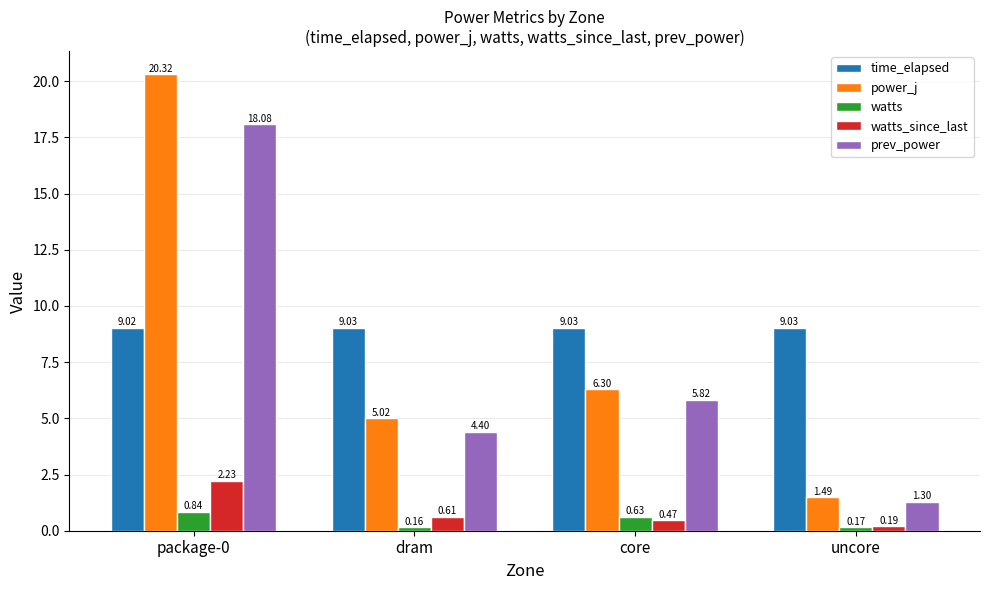

How many bars are there in total?

20